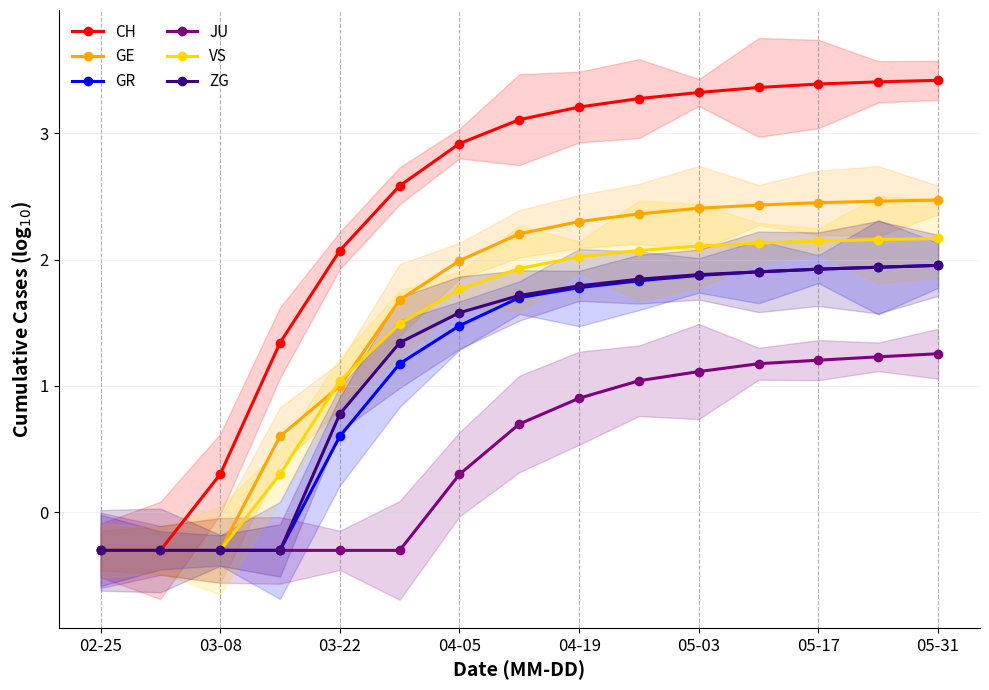

What is the lowest value of the GR series?

-0.3